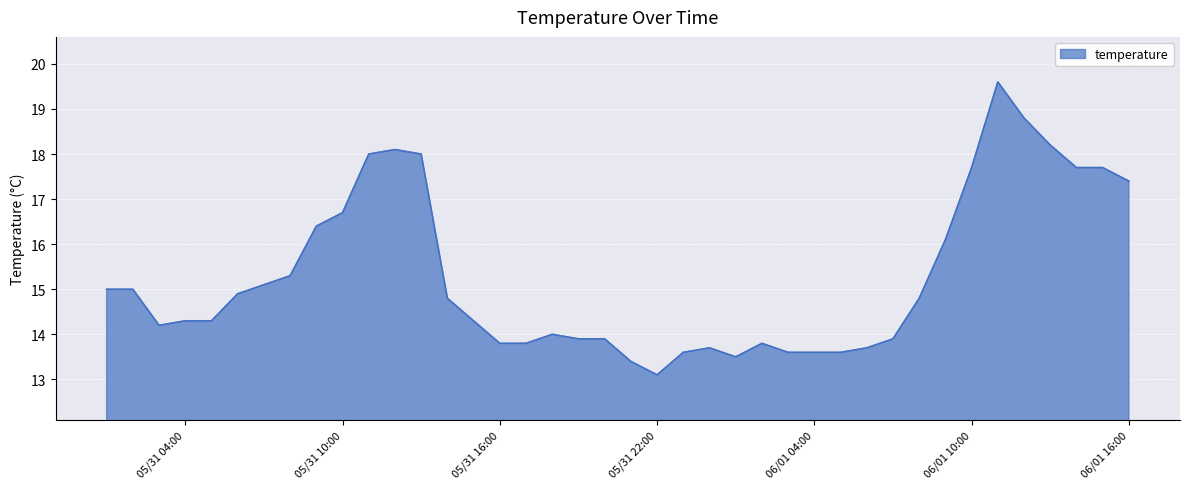

What is the smallest value displayed?

13.1